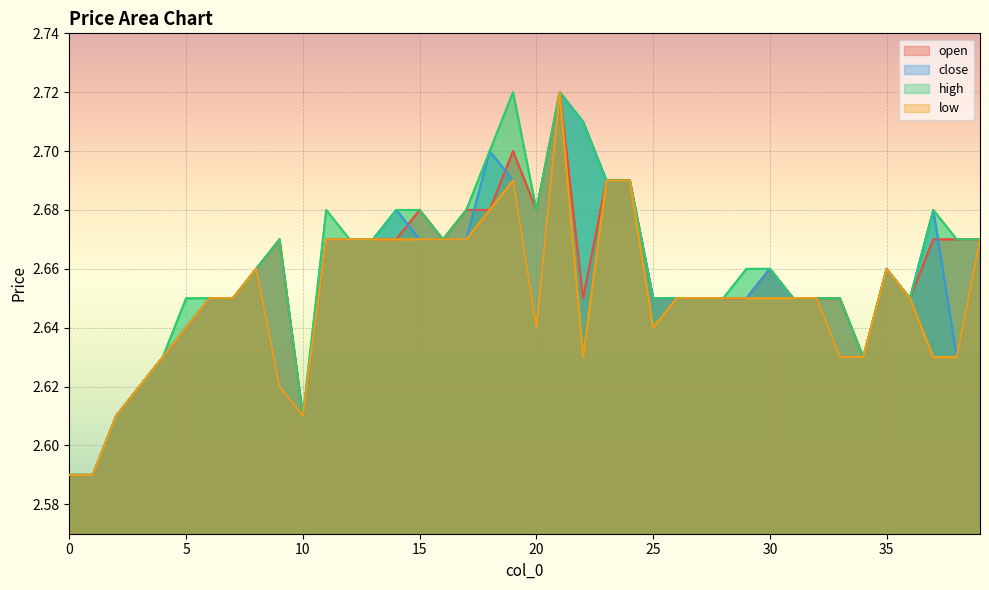

What is the difference between the maximum and minimum values in the high series?

0.1